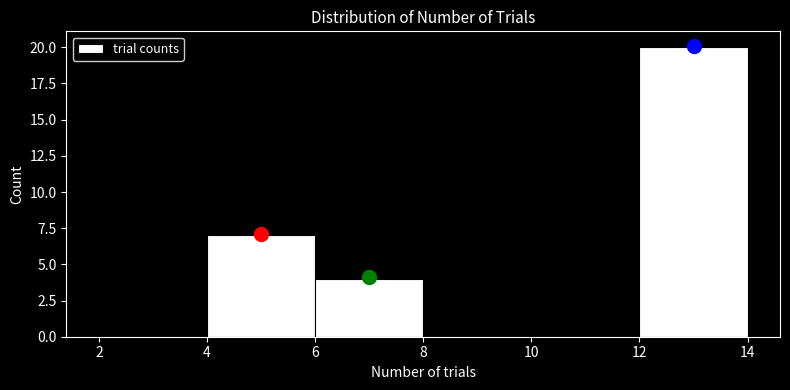

How tall is the bar that spans 4 to 6 on the x-axis? The values are not printed on the chart, so give them approximately, as read against the axis.

7